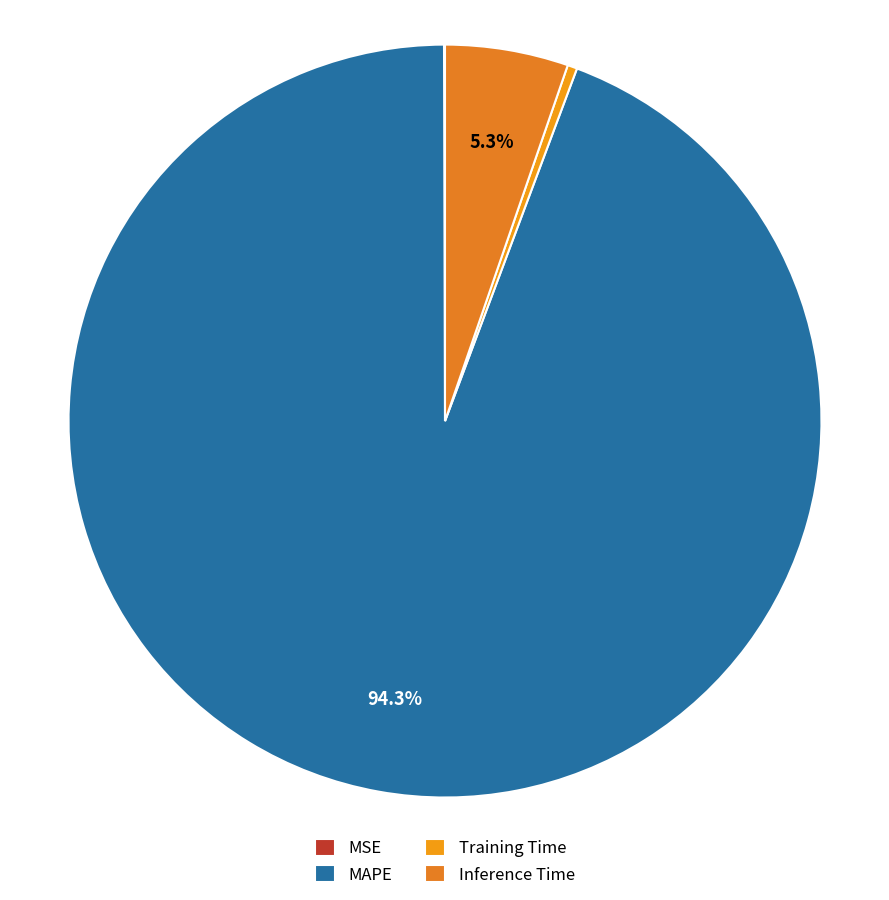

What is the smallest slice in the pie chart?

MSE